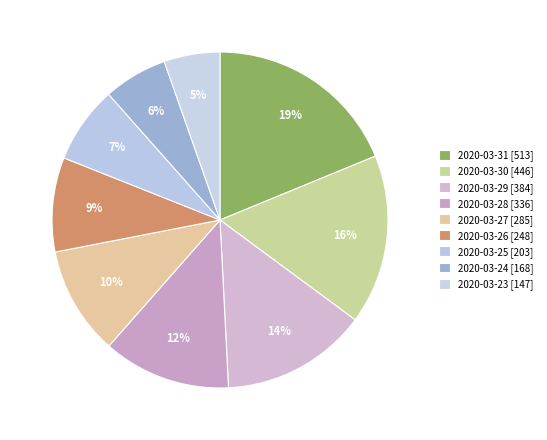

Count the number of slices in the pie.

9